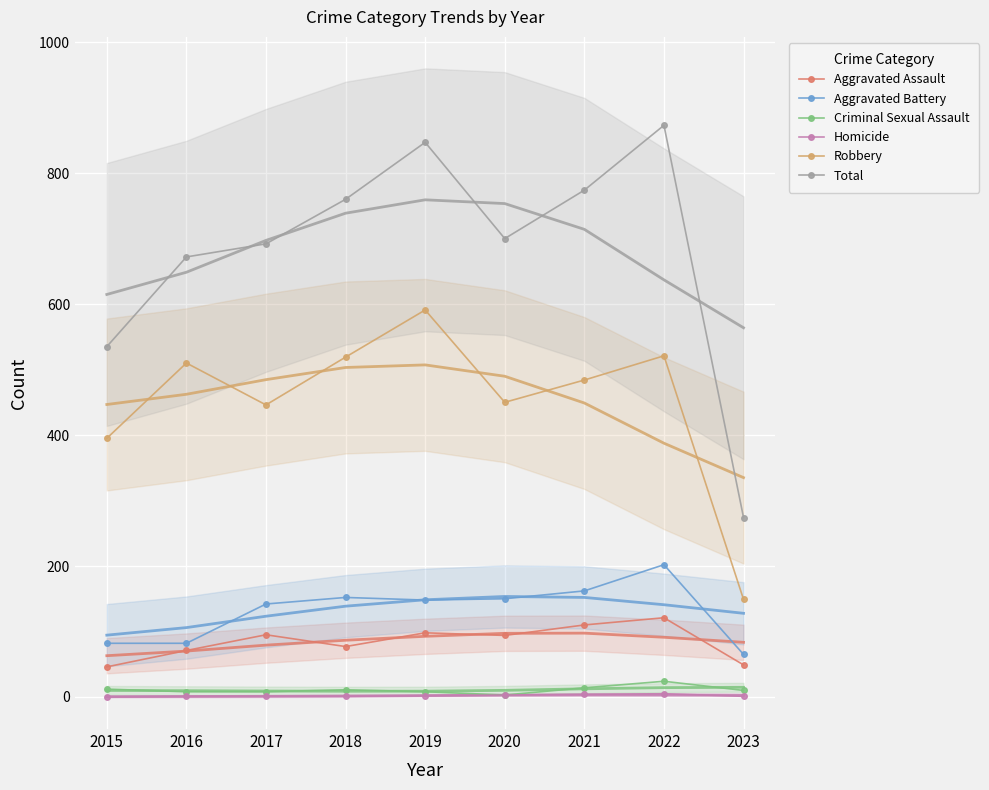

True or false: Aggravated Battery has a value of 65 at 2023.

True